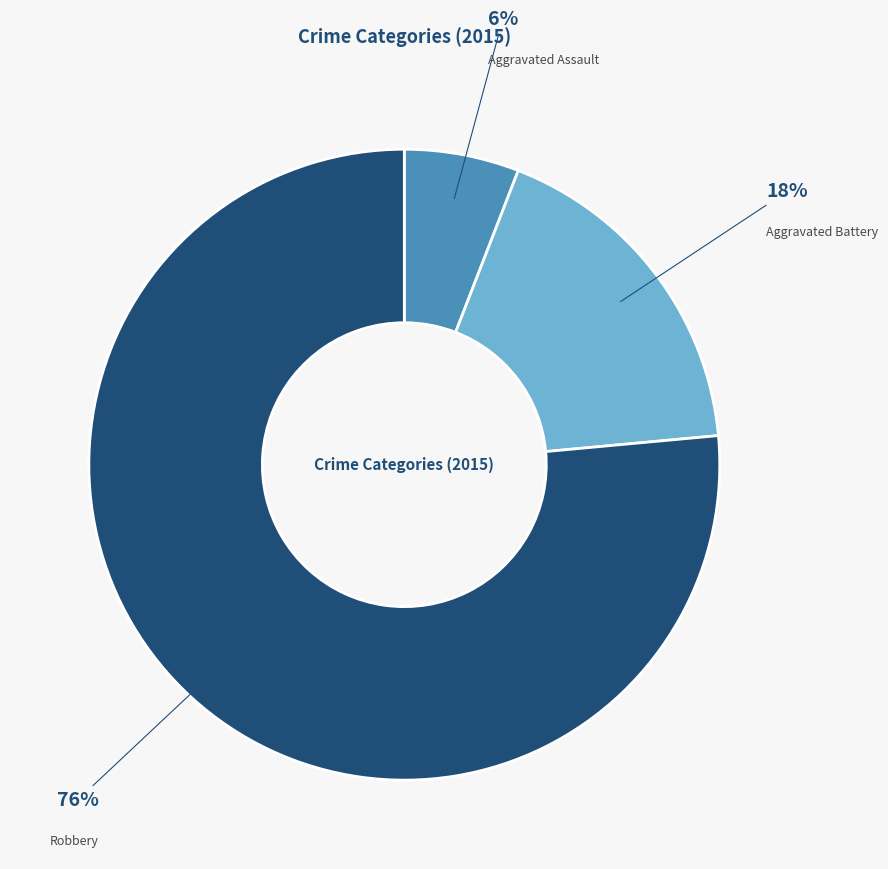

Is the sum of Robbery and Aggravated Battery greater than half?

Yes